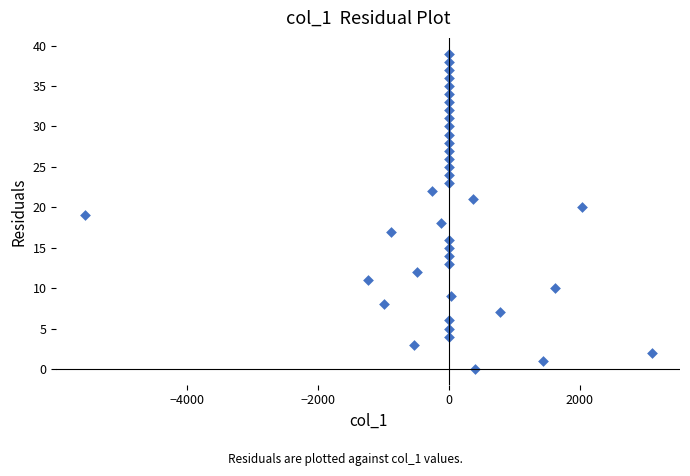

What is the range of Y values (max minus min)?

39